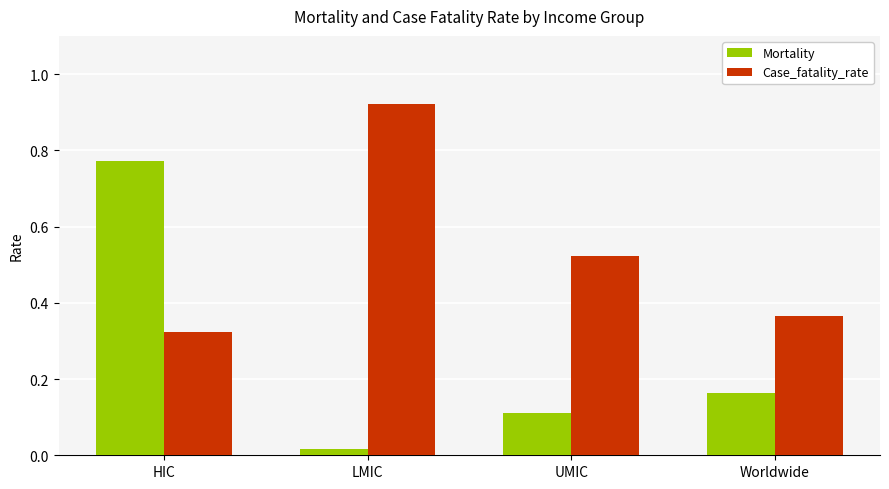

Count the Case_fatality_rate values in the range 0 to 1.

4